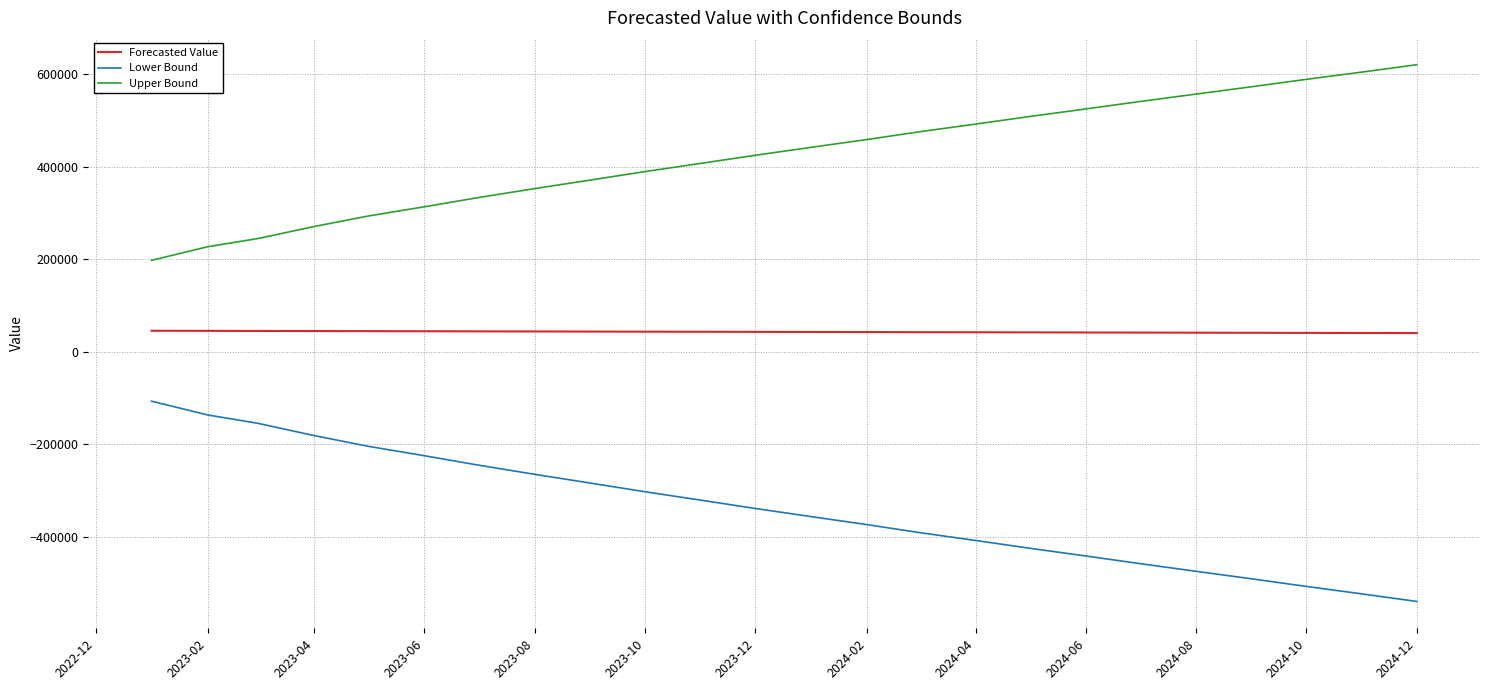

True or false: Lower Bound and Forecasted Value cross at least once.

False